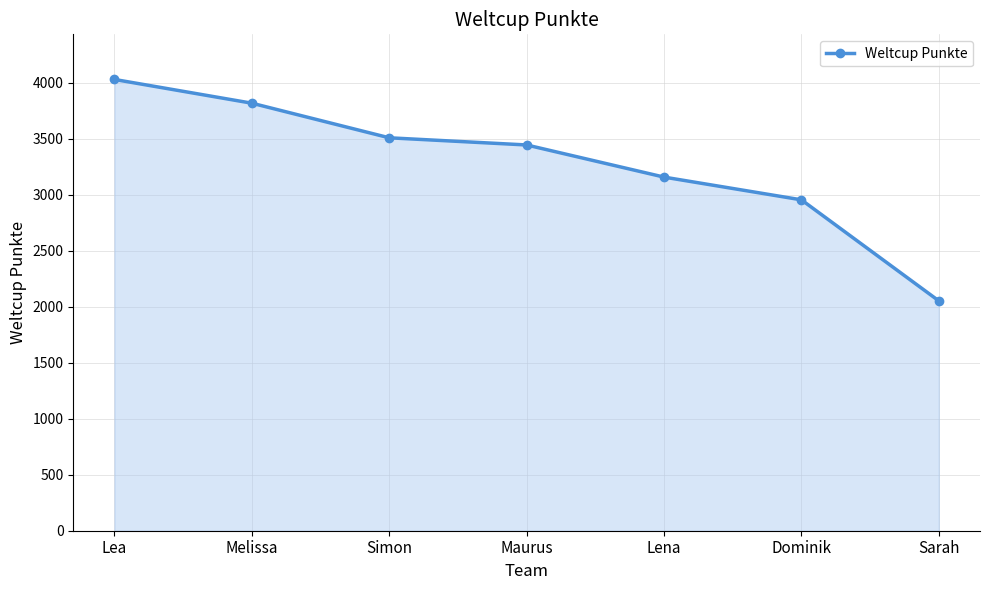

What is the sum of all values?

22968